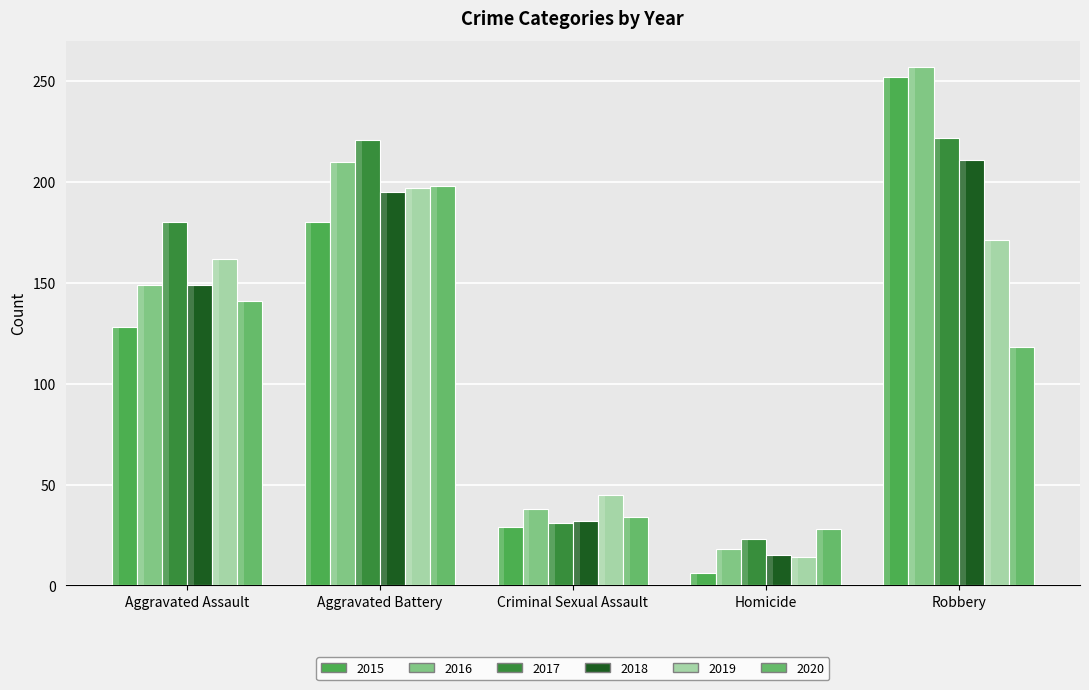

Does the chart contain stacked bars?

No